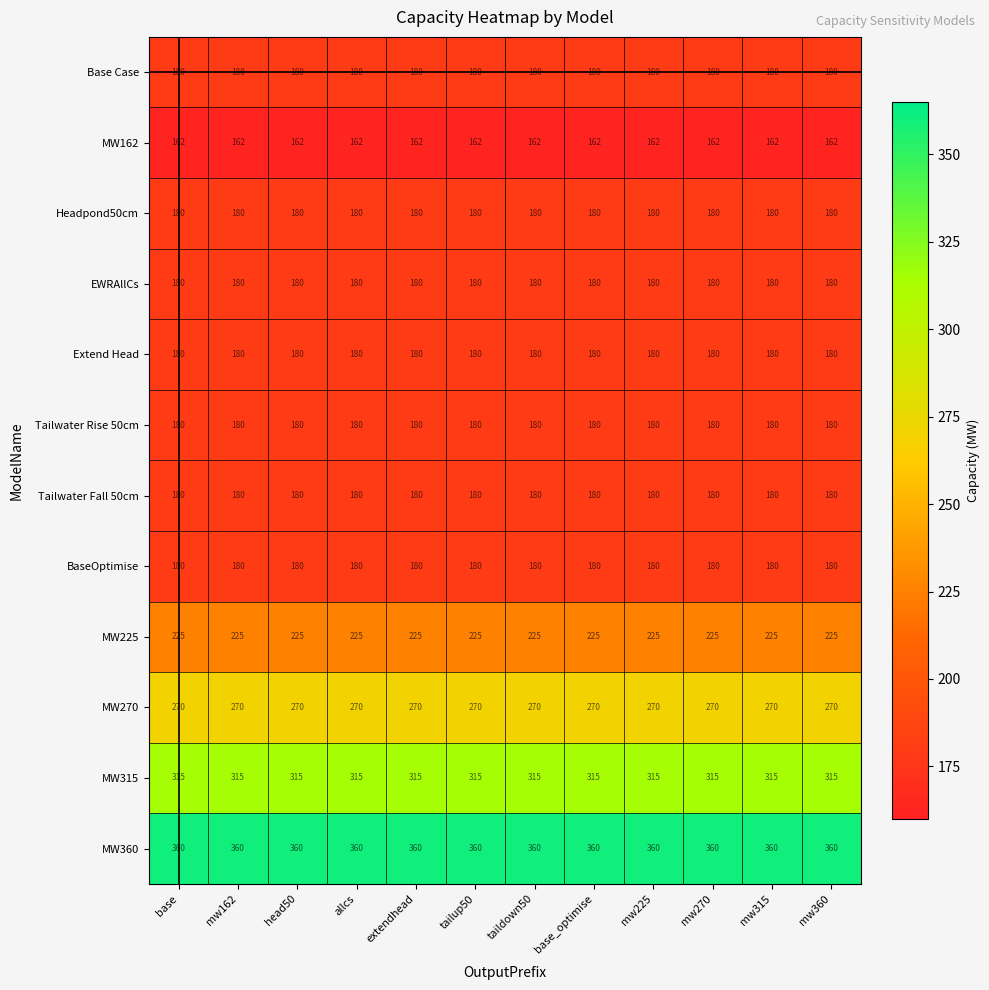

What is the greatest value displayed?

360